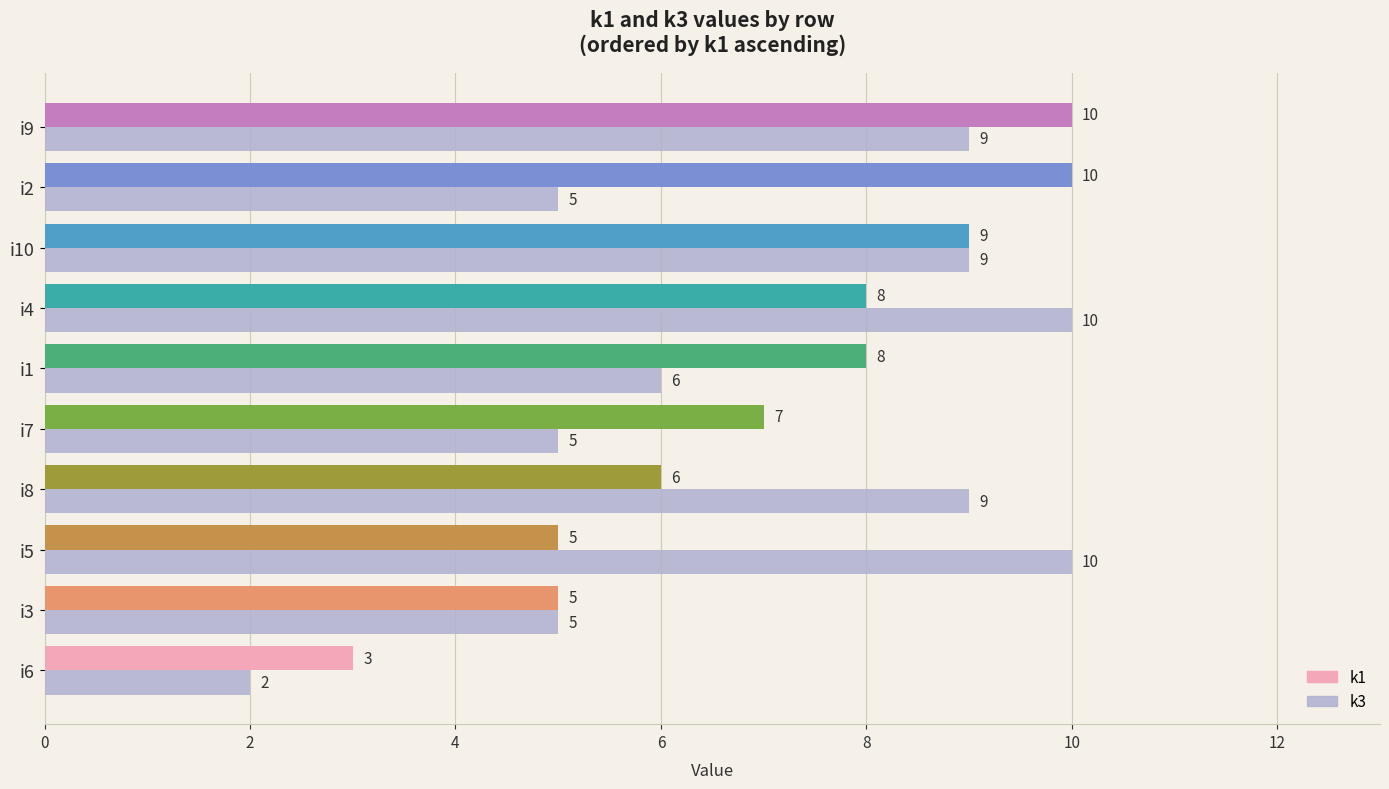

Which series has the largest range (max minus min)?

k3